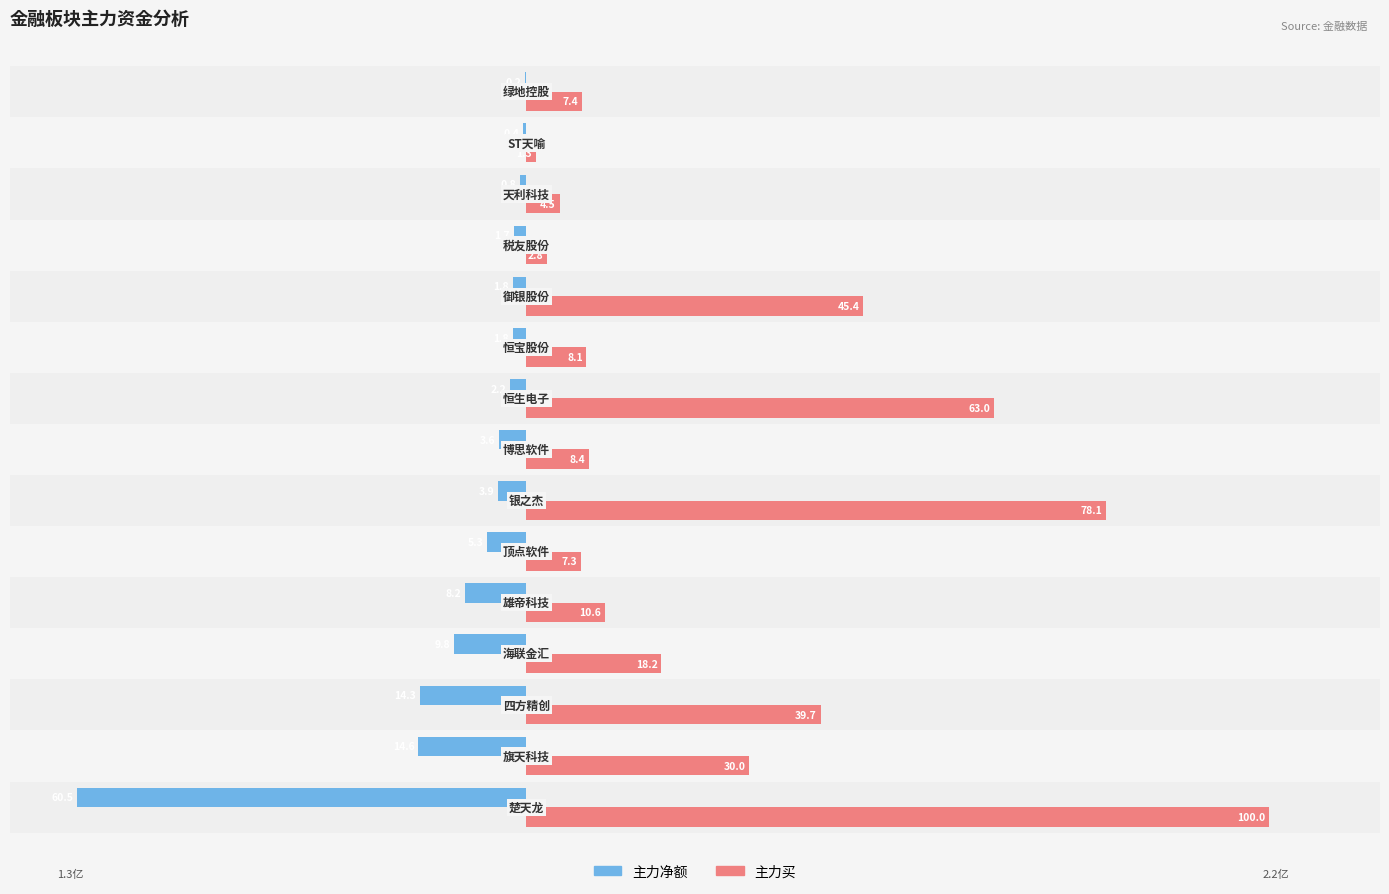

What is the maximum value shown in the chart?

100.0